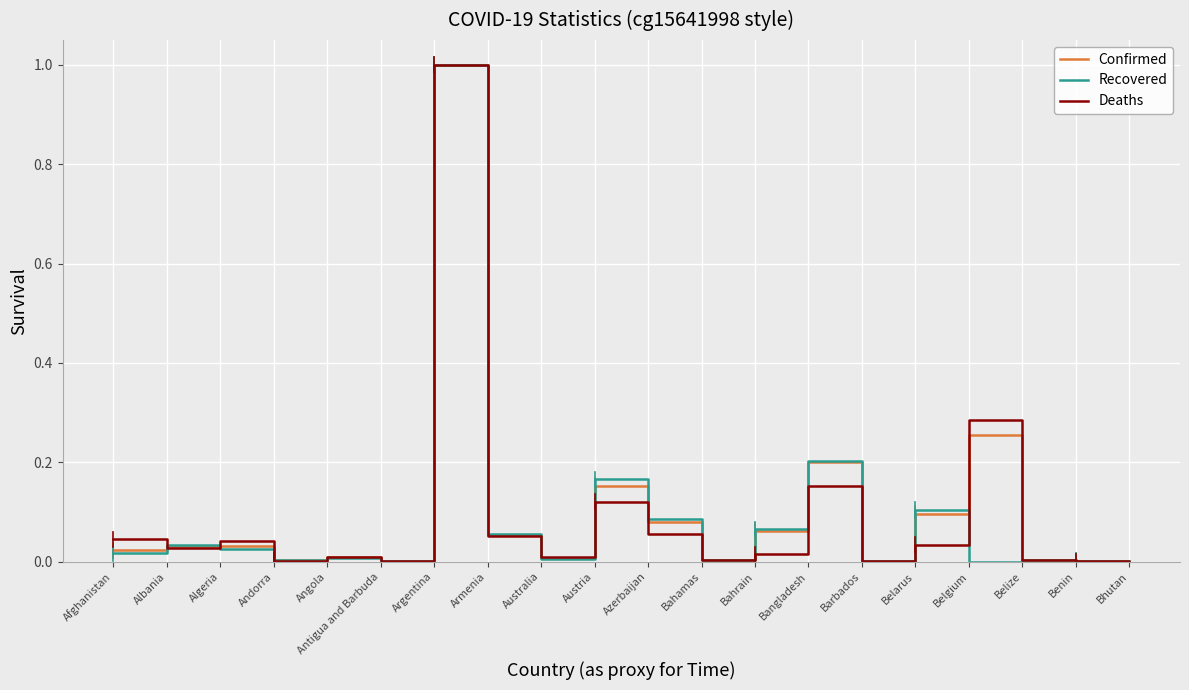

At which category is the sum across all series the highest?

Argentina